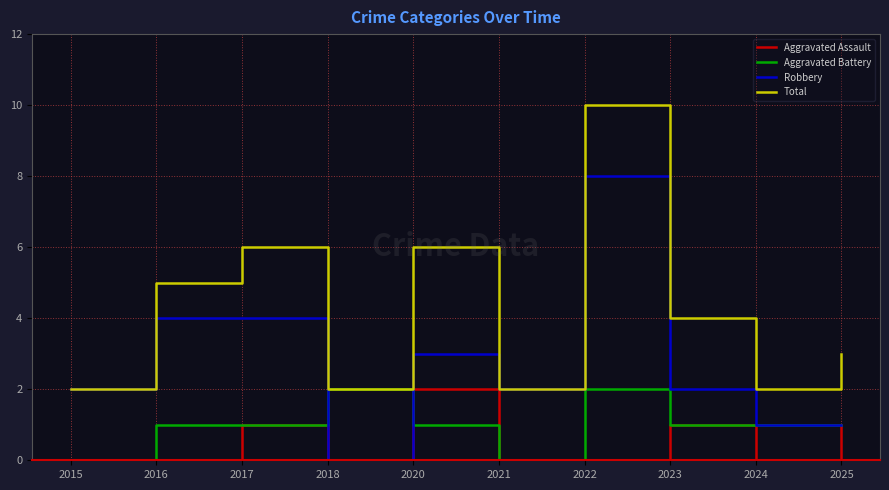

The value of Robbery at 2021 is 1. True or false?

False